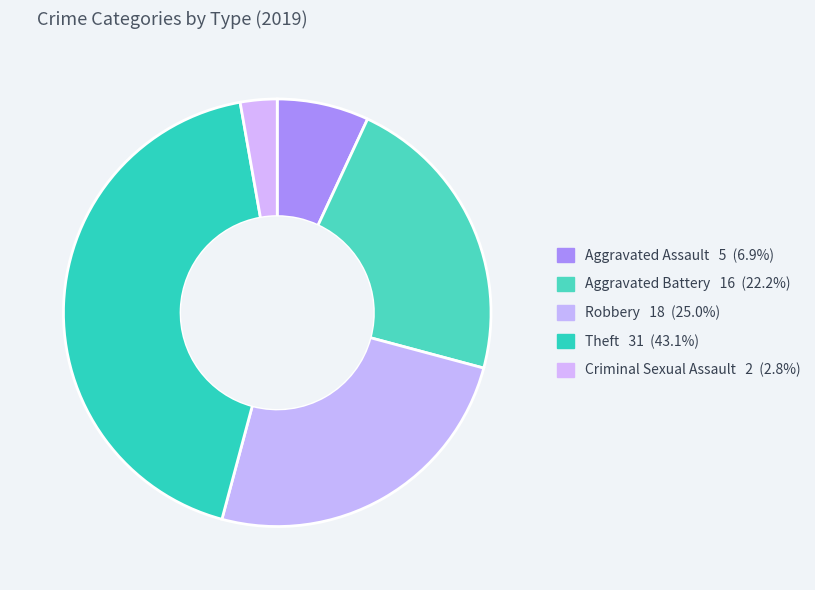

How many slices are in this pie chart?

5